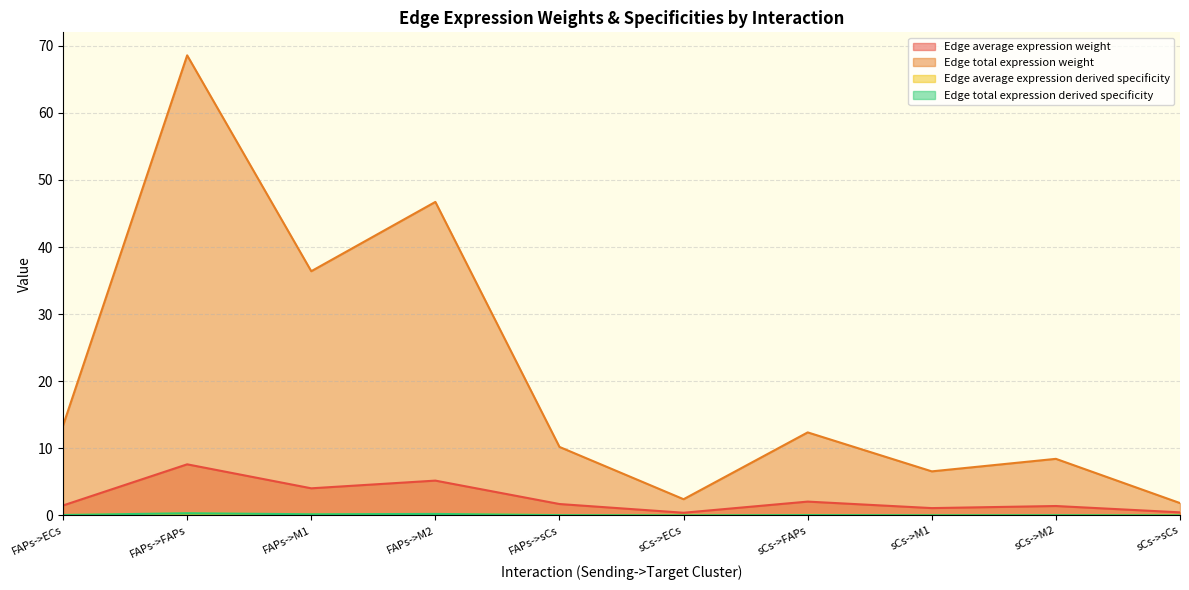

True or false: Edge average expression derived specificity and Edge total expression weight intersect in this chart.

False